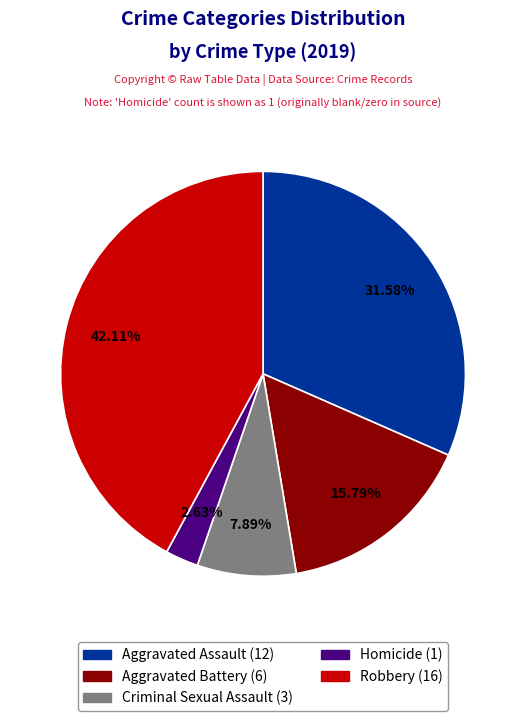

What portion of the pie excludes Homicide?

97.4%